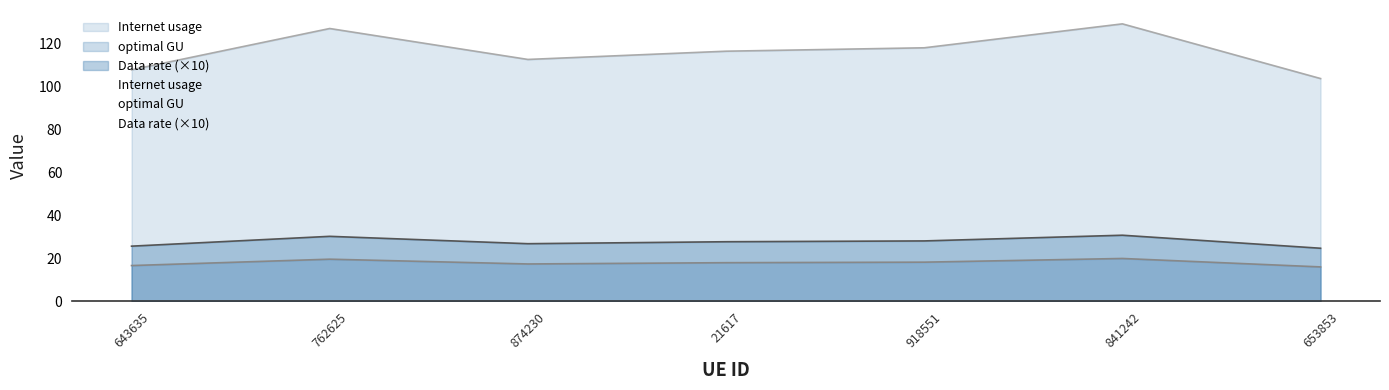

At which label does optimal GU reach its minimum?

653853